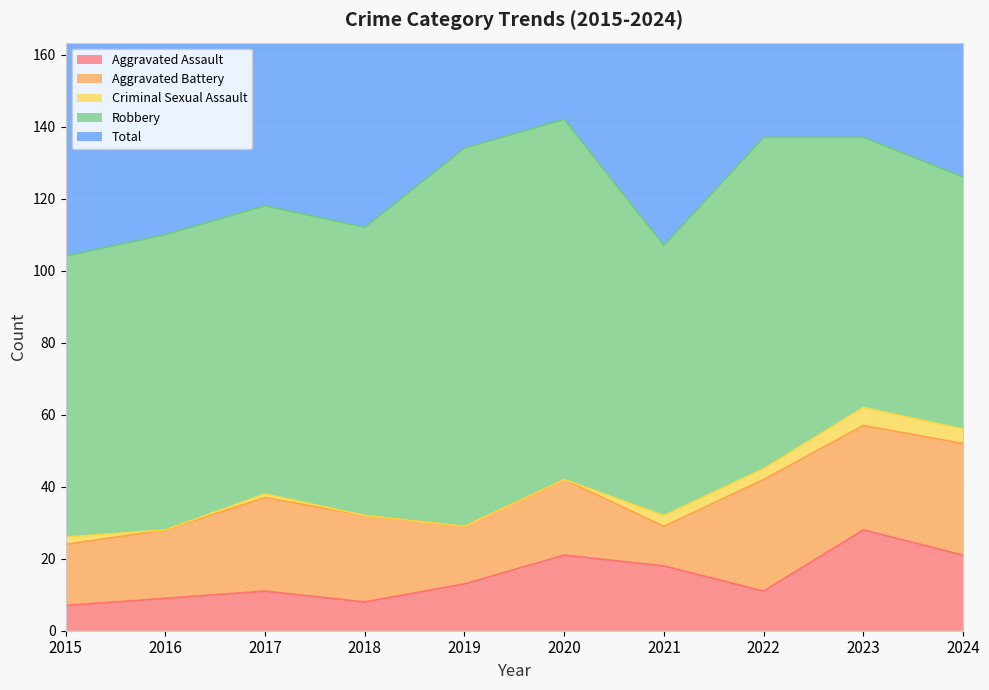

How many data points in Aggravated Assault are above 13?

4